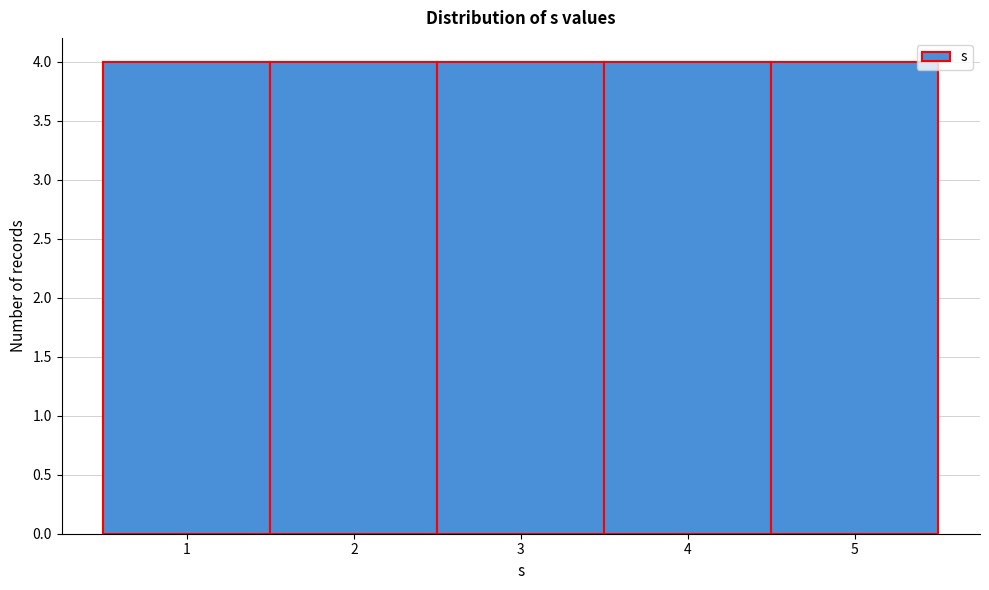

Reading left to right, list every bar in this chart as the range it spans on the x-axis followed by its height. The values are not printed on the chart, so give them approximately, as read against the axis.

0.5 to 1.5: 4
1.5 to 2.5: 4
2.5 to 3.5: 4
3.5 to 4.5: 4
4.5 to 5.5: 4